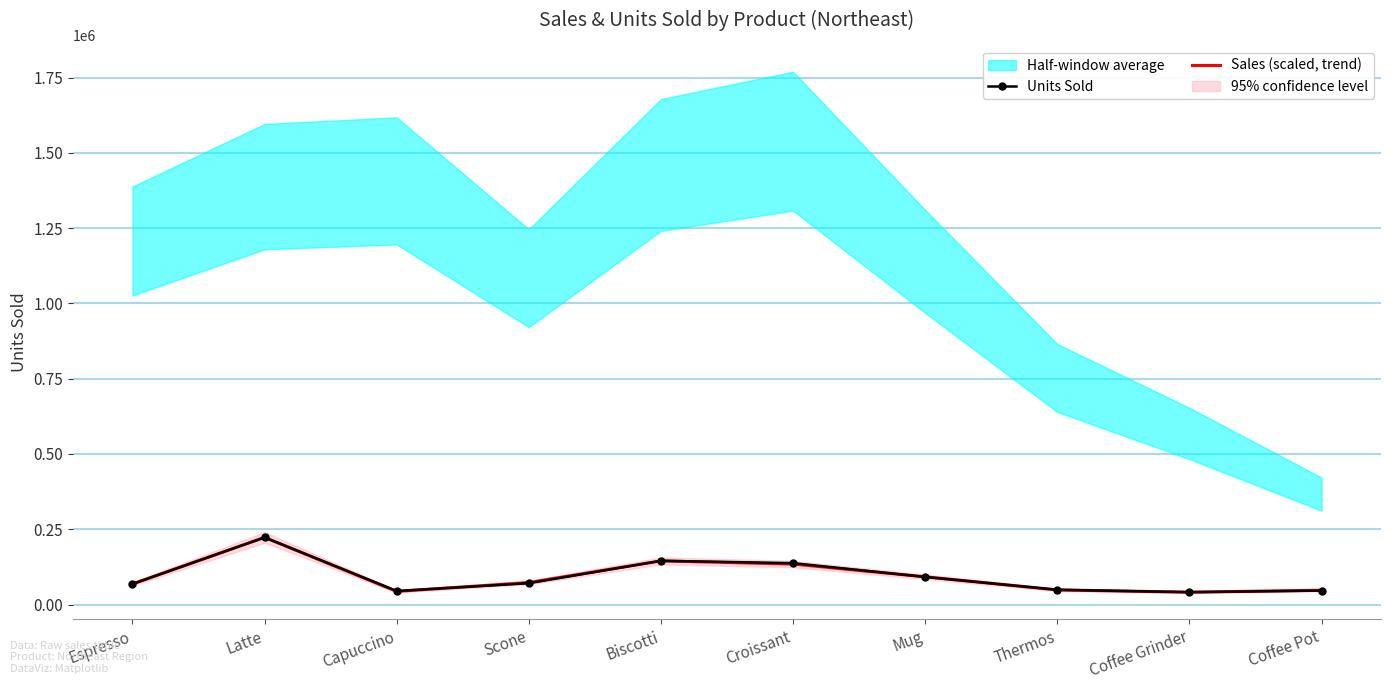

Reading left to right, transcribe all the data shown in this chart.

Units Sold: Espresso=68127.0	Latte=222866.0	Capuccino=44785.0	Scone=70732.0	Biscotti=145242.0	Croissant=137394.0	Mug=91497.0	Thermos=48870.0	Coffee Grinder=40977.0	Coffee Pot=46185.0
Sales (scaled, trend): Espresso=68352.3	Latte=222866.0	Capuccino=43586.8	Scone=72940.5	Biscotti=144889.1	Croissant=134341.0	Mug=91999.5	Thermos=48572.1	Coffee Grinder=40941.9	Coffee Pot=47501.3